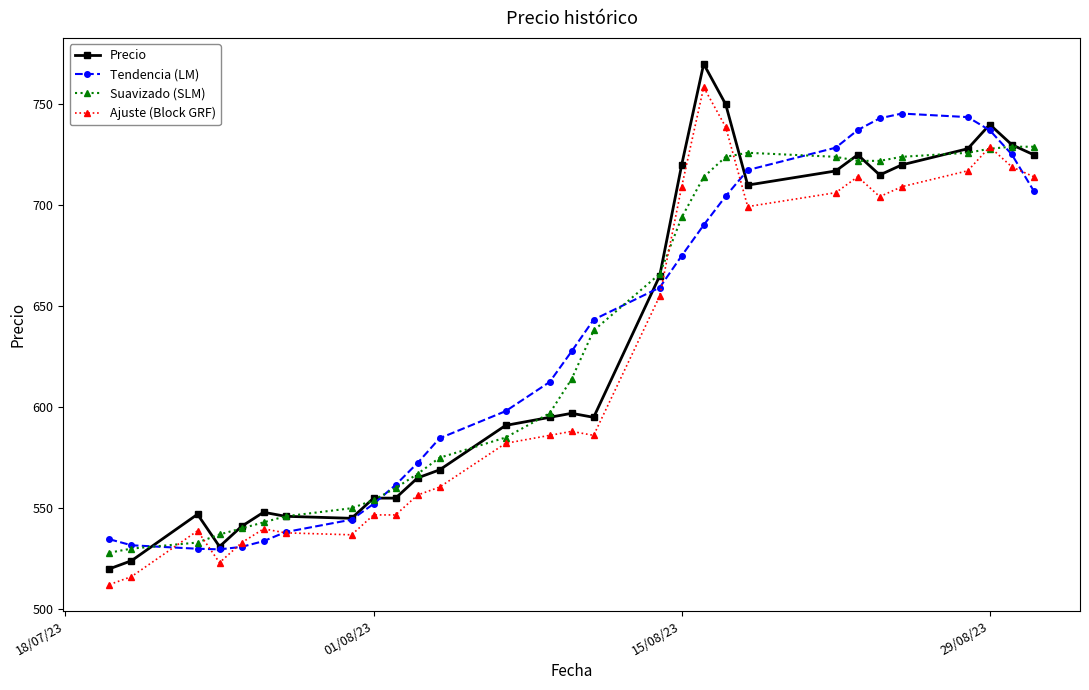

What is the value of the Precio point at the 9th from the left?

555.0